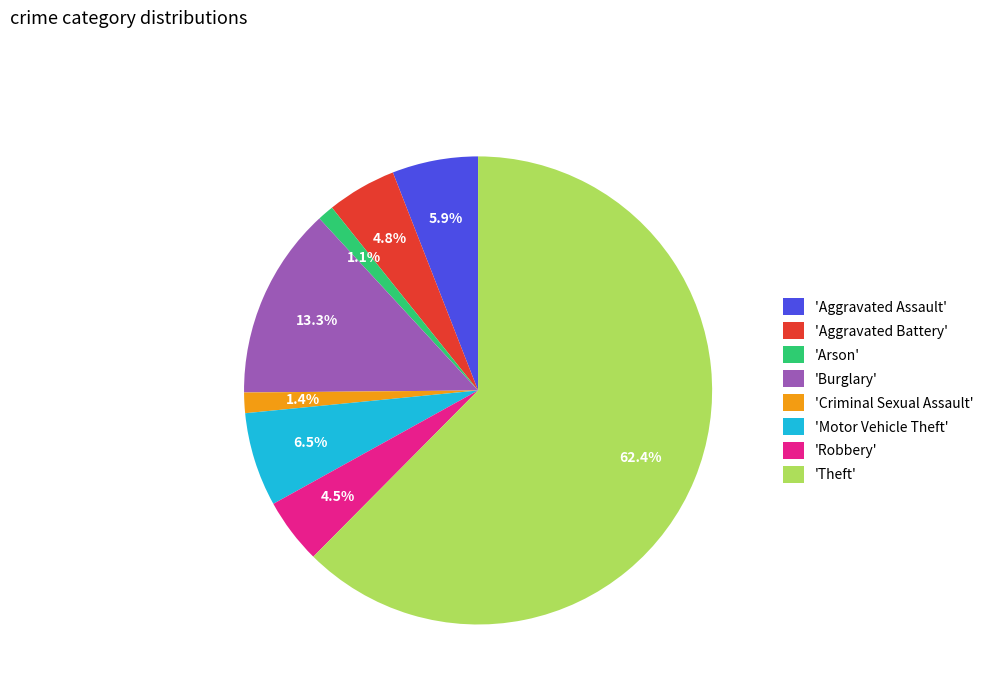

Approximately how many times larger is the value at 'Aggravated Battery' compared to 'Criminal Sexual Assault'?

3.4